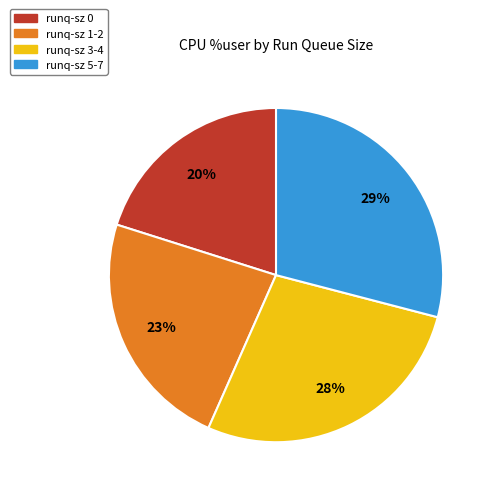

To the nearest percent, what is the average slice percentage?

25%